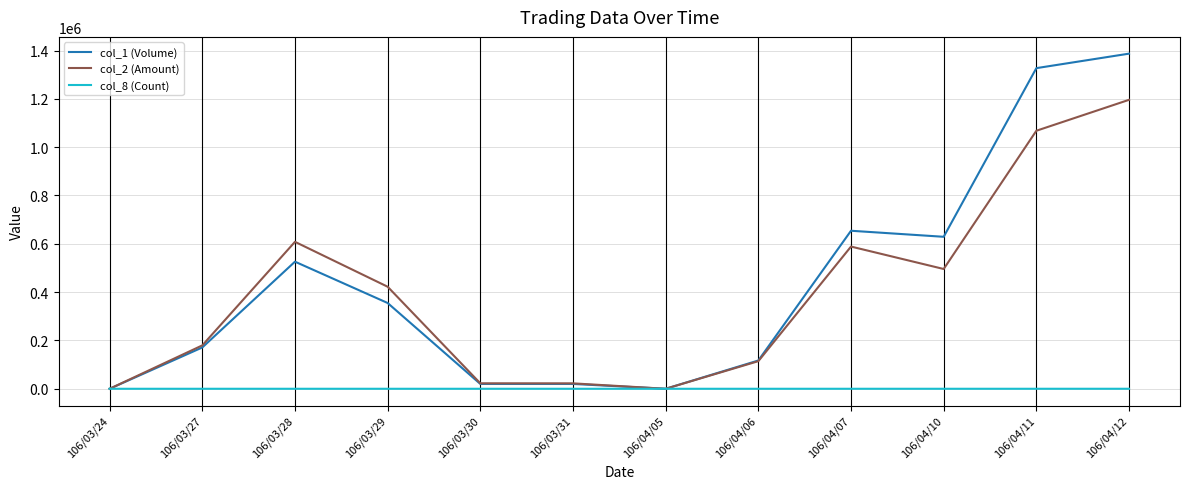

List the series in order of their peak value, highest first.

col_1 (Volume), col_2 (Amount), col_8 (Count)